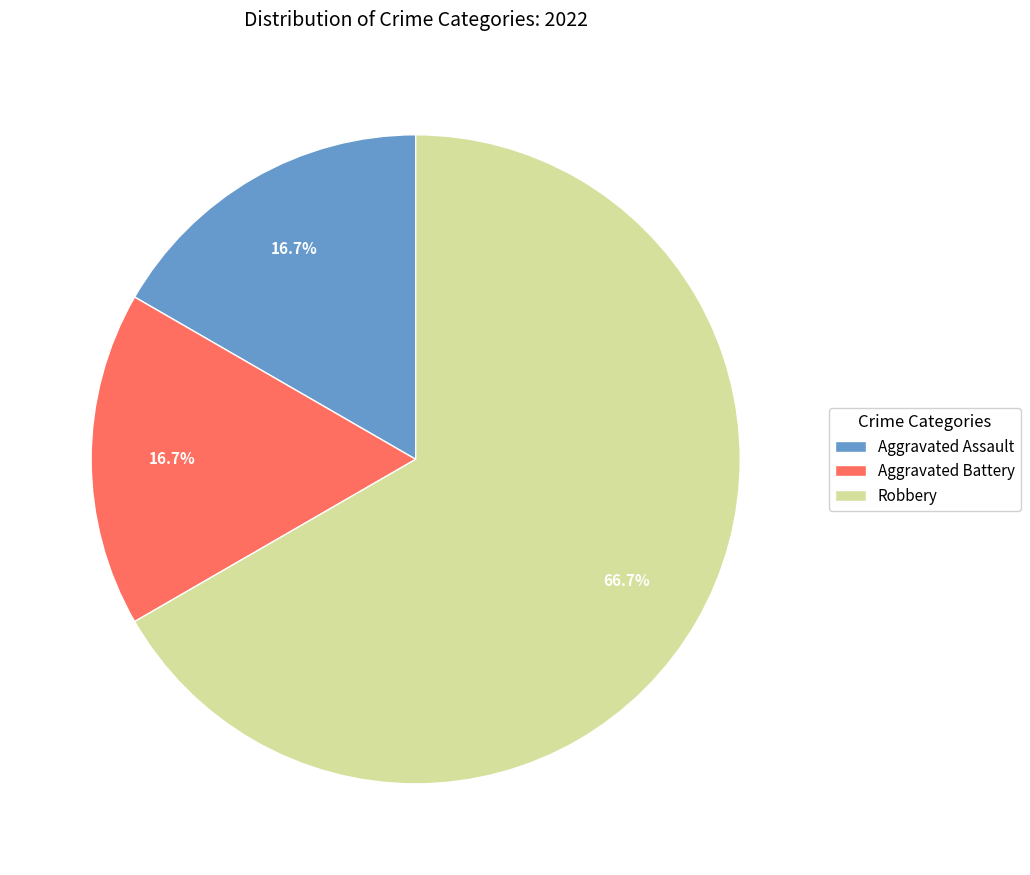

How many segments does this pie chart have?

3